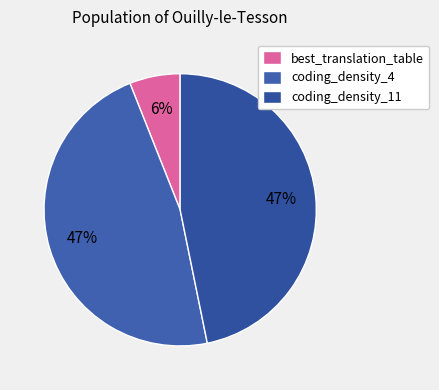

Which slice is the smallest?

best_translation_table